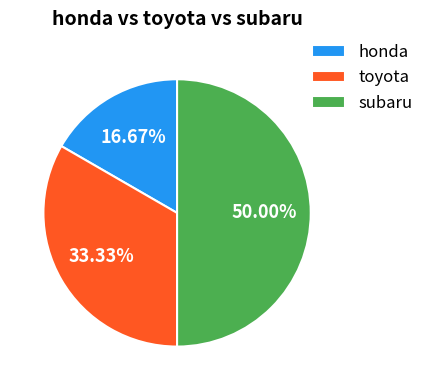

Between subaru and honda, which is larger?

subaru